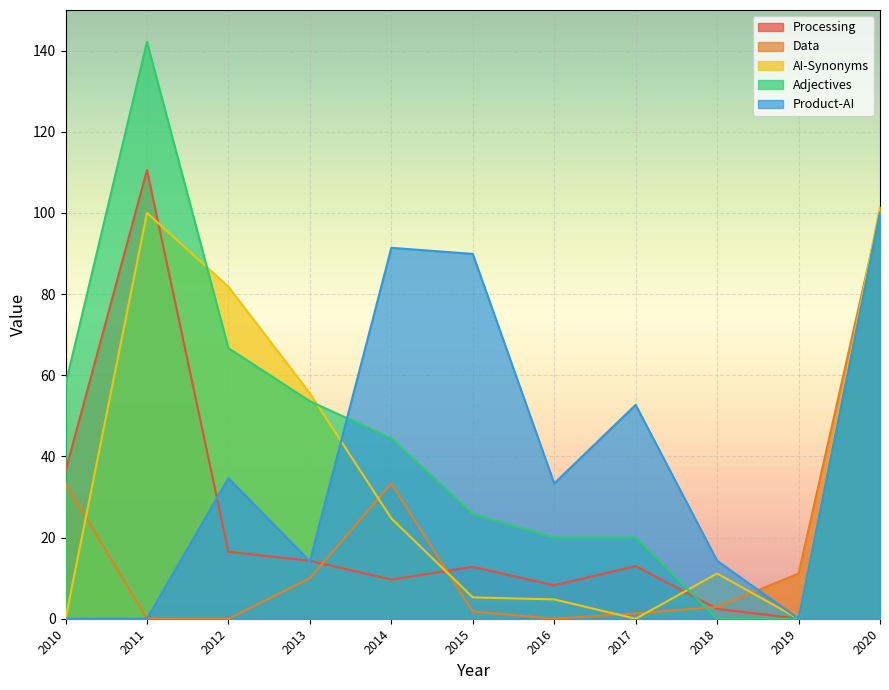

Rank the series at 2016 from lowest to highest value.

Data, AI-Synonyms, Processing, Adjectives, Product-AI